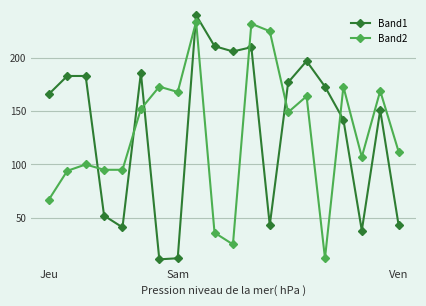

Does the chart display data point markers on the line(s)?

Yes